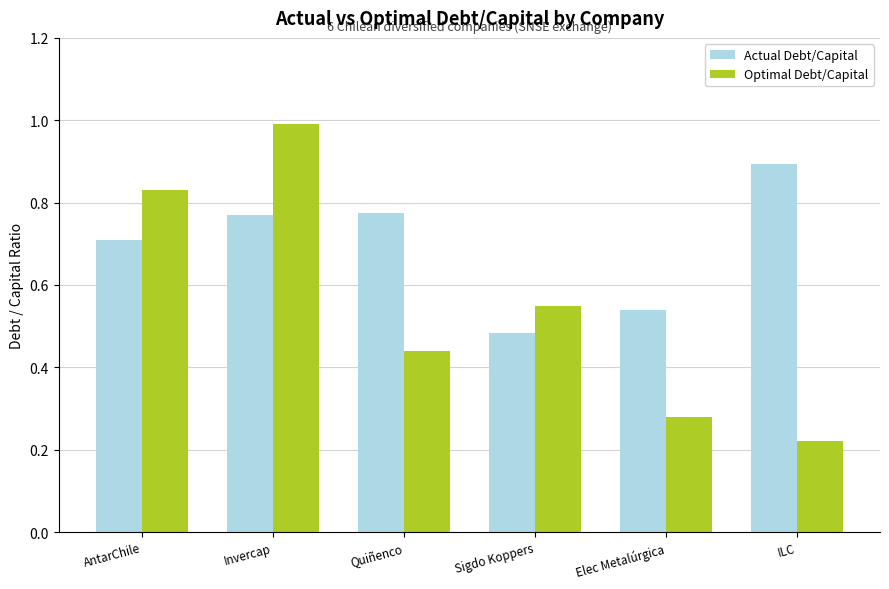

Which category has the lowest value in the Actual Debt/Capital series?

Sigdo Koppers